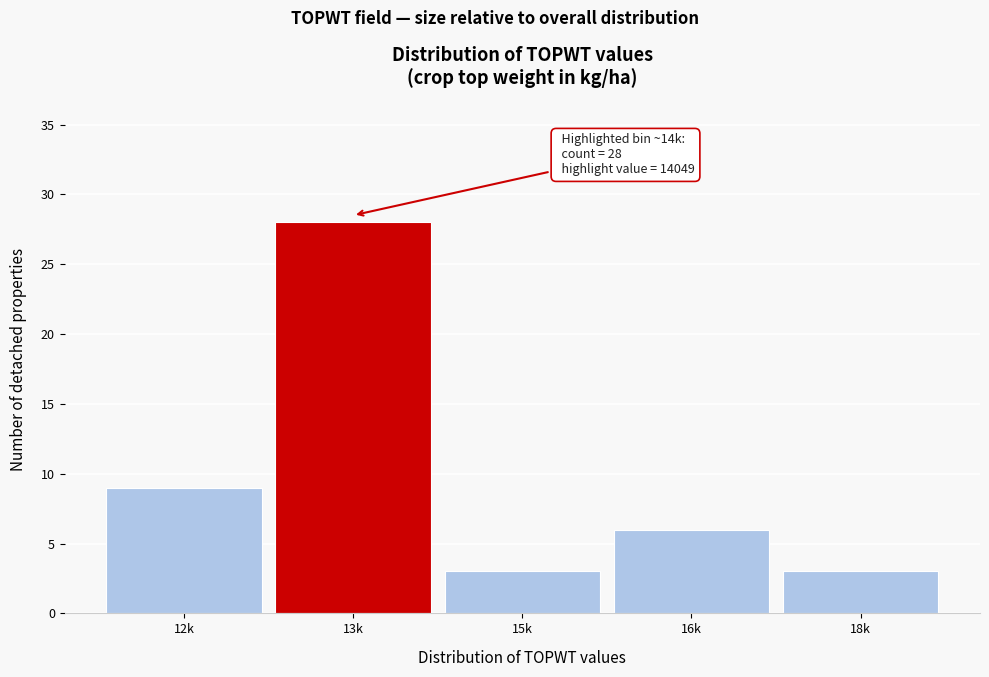

Reading left to right, list all the values displayed in this chart.

12k=9	13k=28	15k=3	16k=6	18k=3